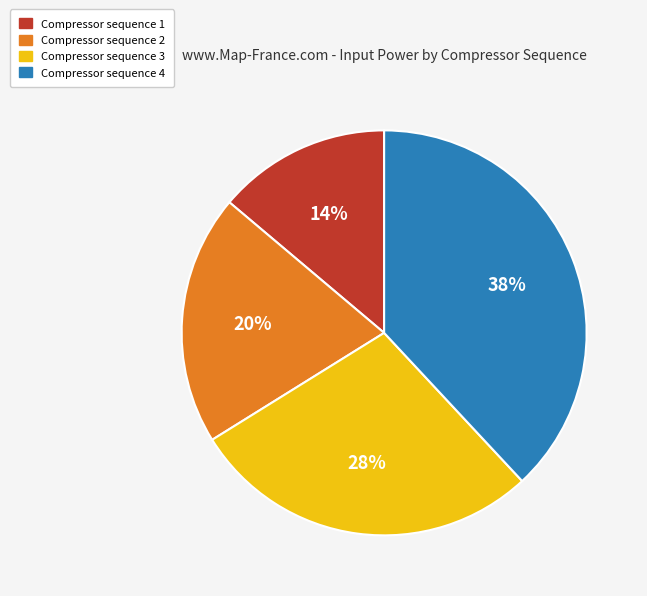

To the nearest percent, what is the difference between the largest and smallest slice percentages?

24%